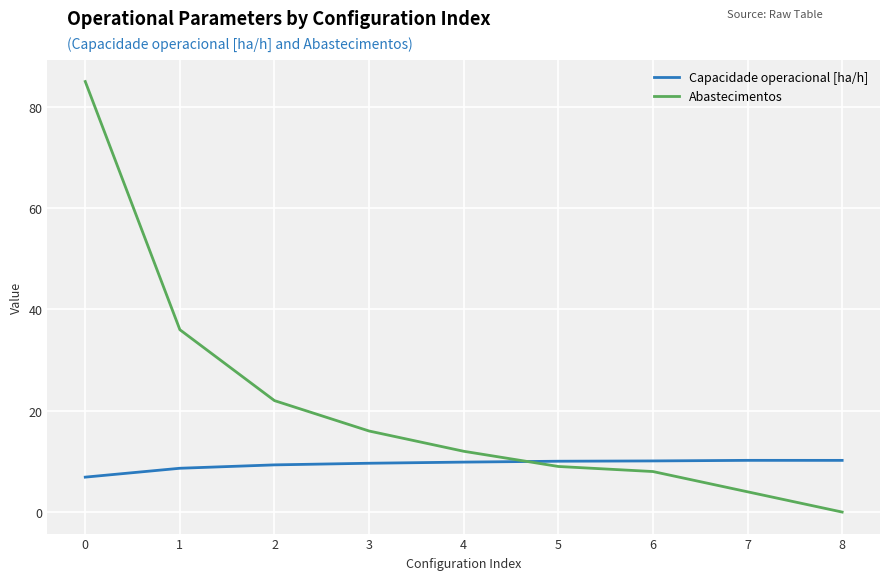

Which series has the largest total across all categories?

Abastecimentos